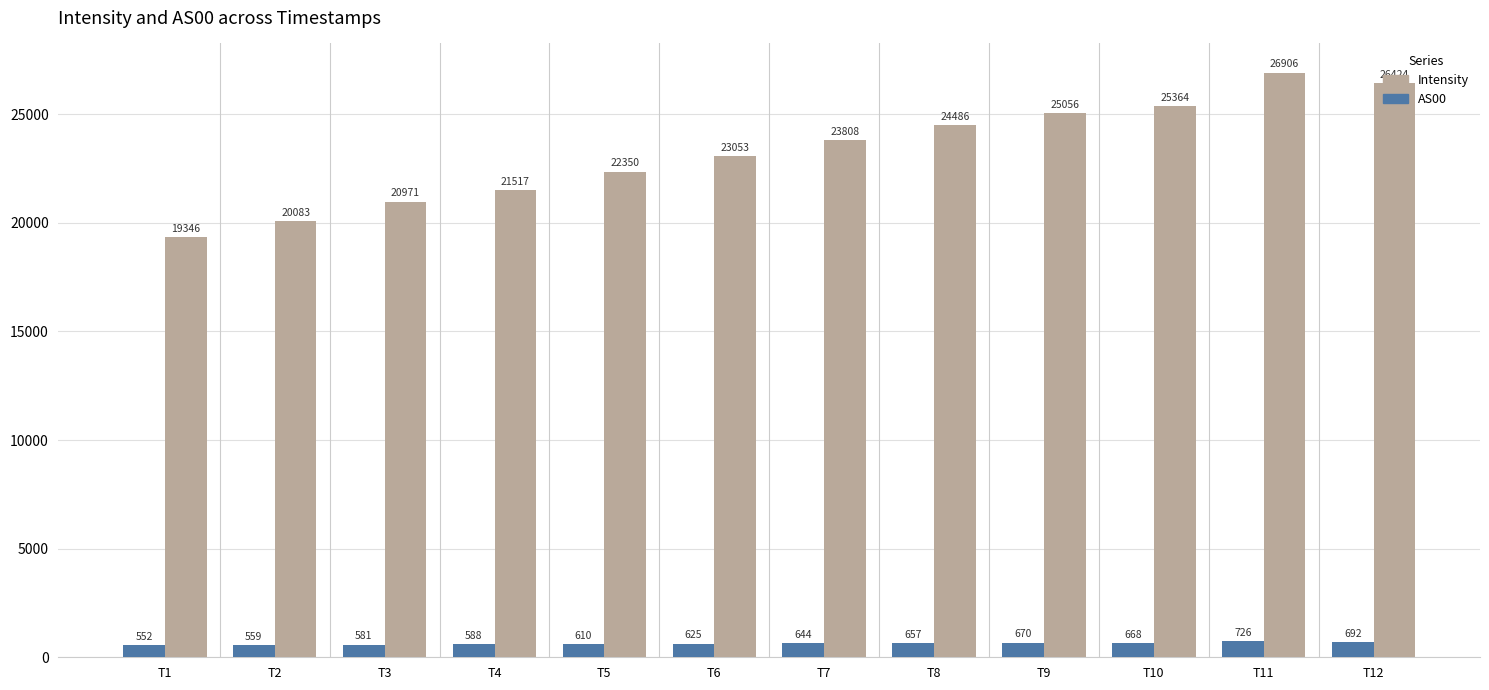

Rank the series at T4 from highest to lowest value.

AS00, Intensity